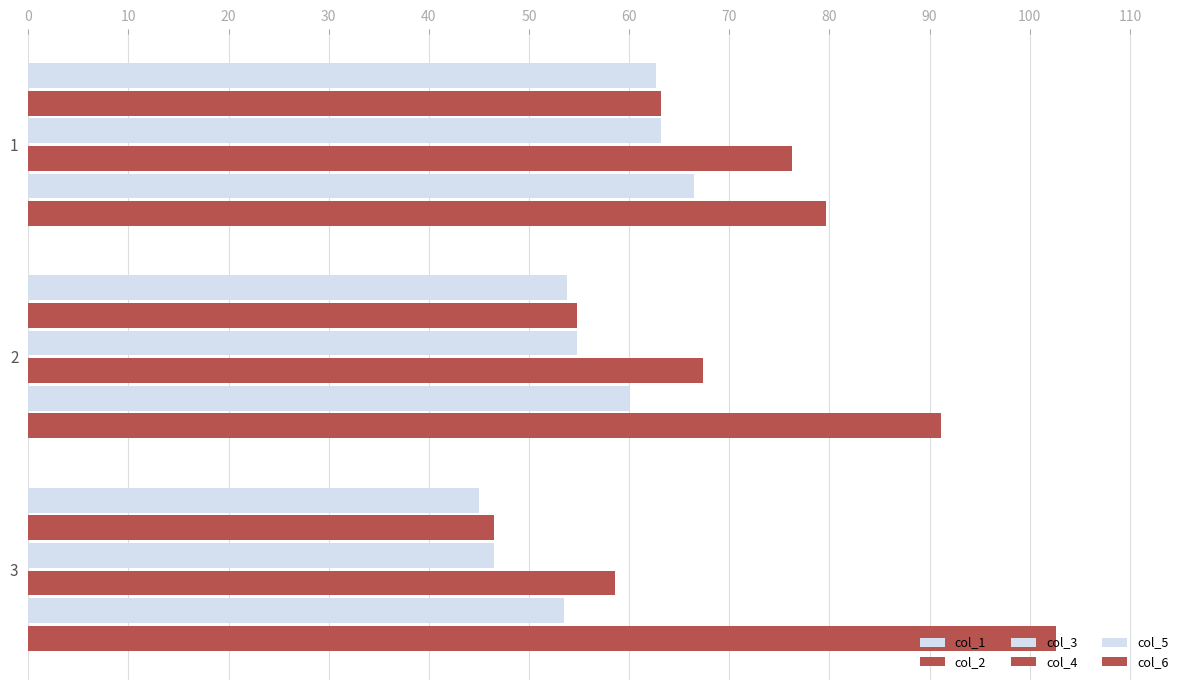

Count the number of categories in the chart.

3